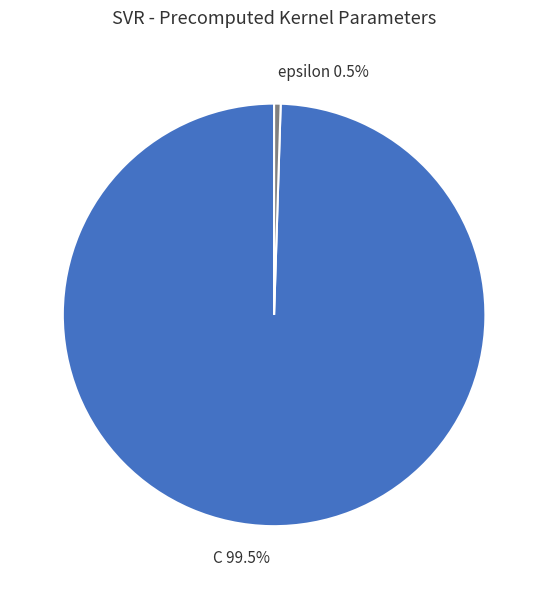

Rank the categories by value from lowest to highest.

epsilon, C